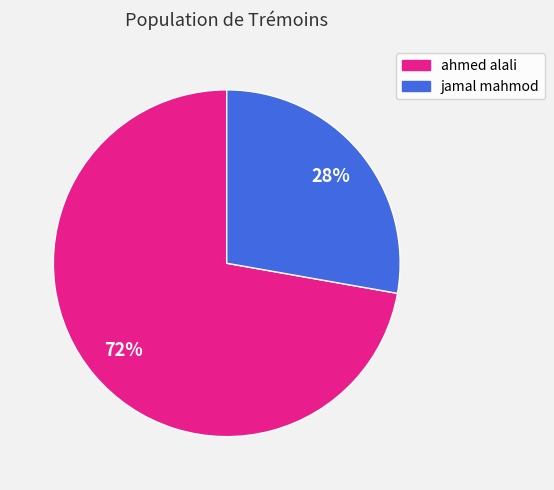

To the nearest percent, what is the difference between the jamal mahmod and ahmed alali slice percentages?

44%